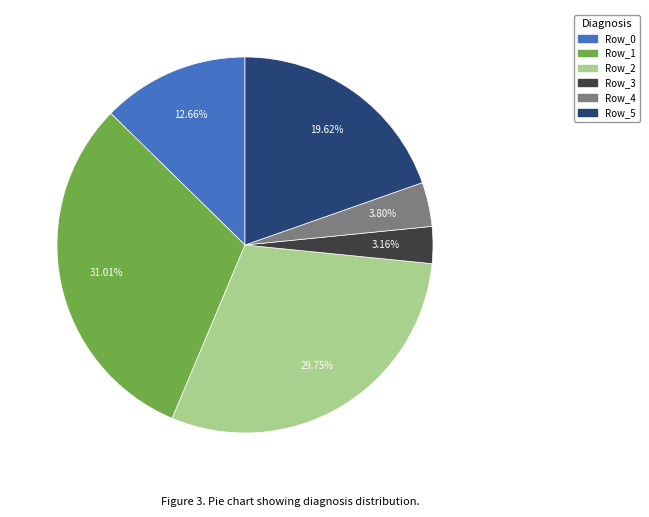

True or false: Row_5 accounts for 20% of the total.

True